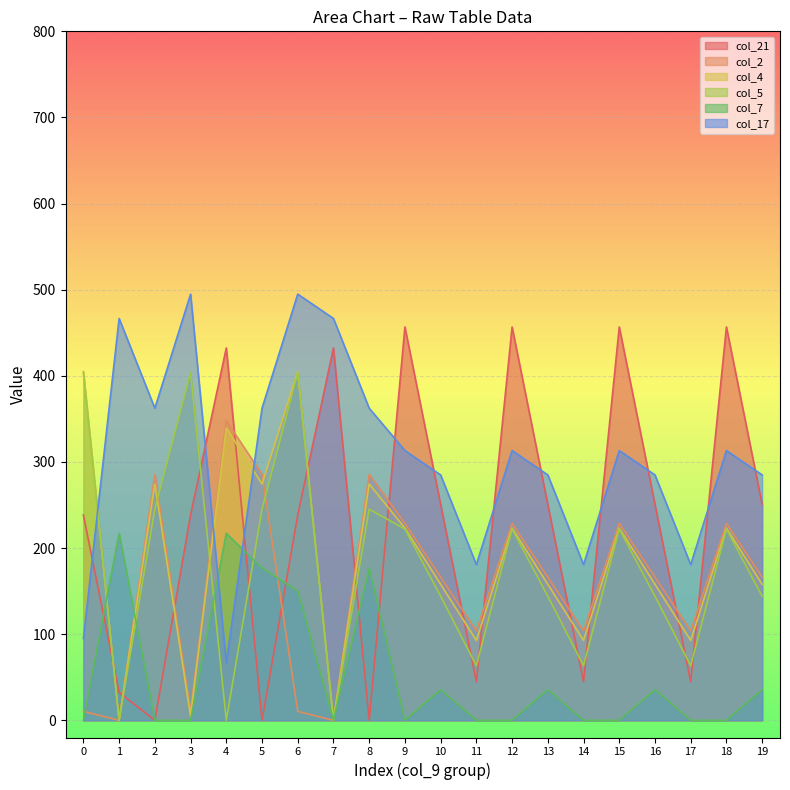

True or false: col_21 and col_7 cross at least once.

True